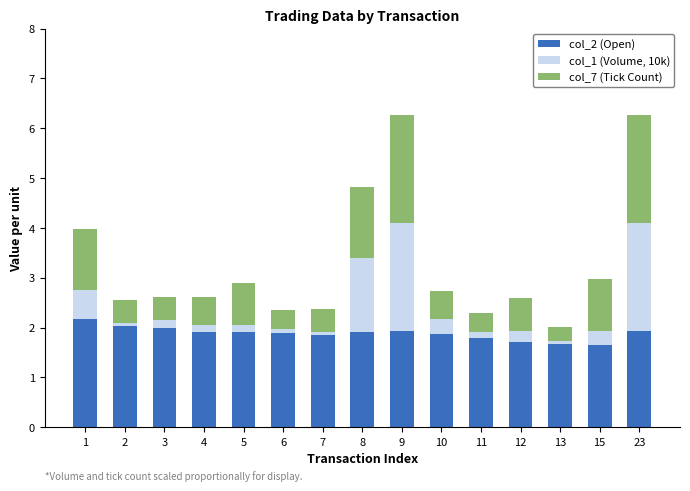

Is it true that col_2 (Open) equals 2.0 at 3?

True